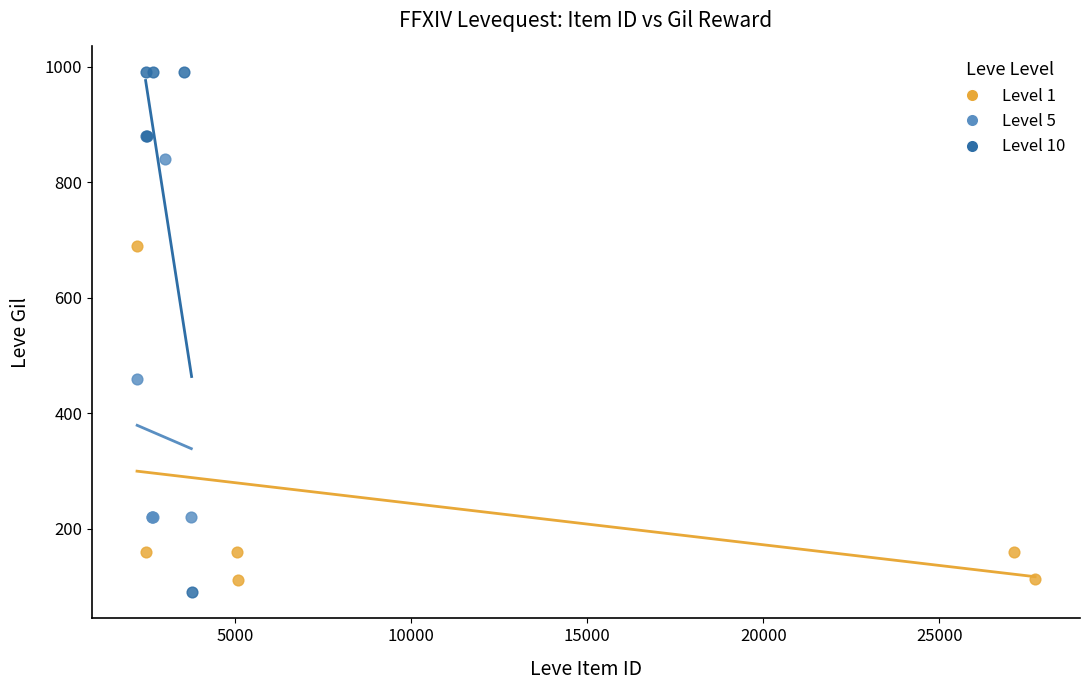

Which series has the widest spread of Y values?

Level 10